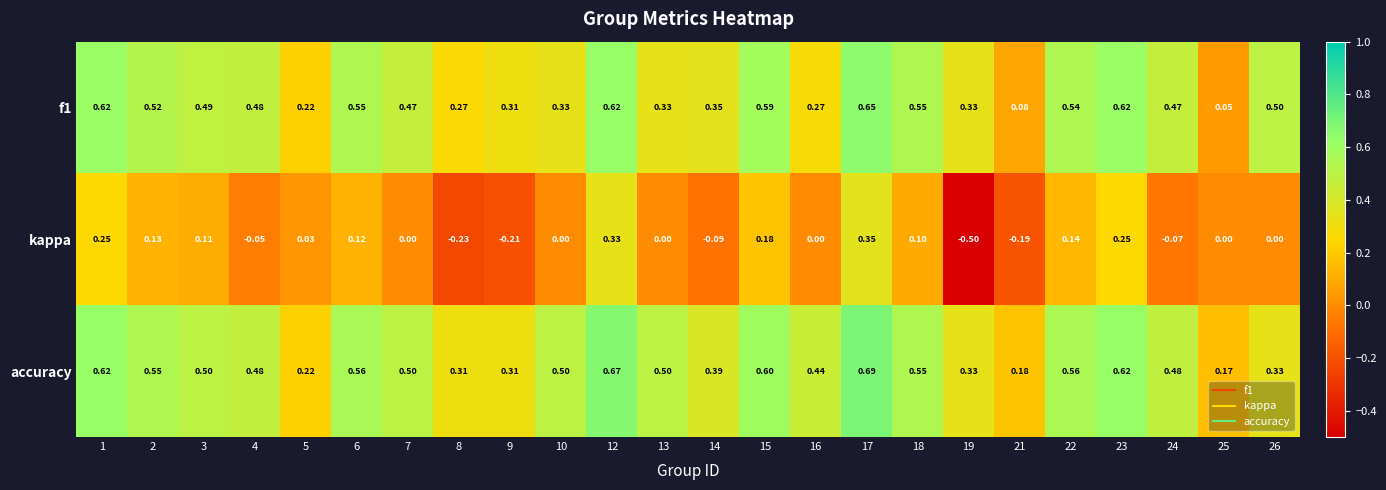

Which series has the largest range (max minus min)?

kappa